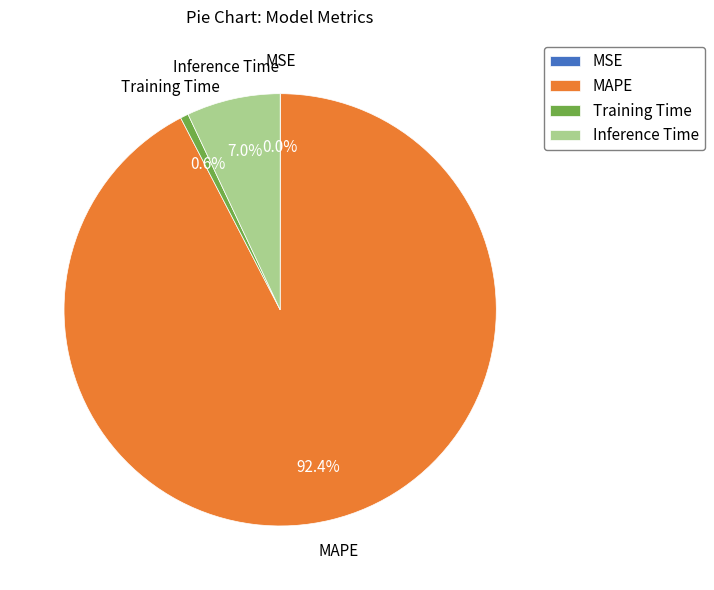

What is the total percentage of Inference Time and MAPE?

99.4%